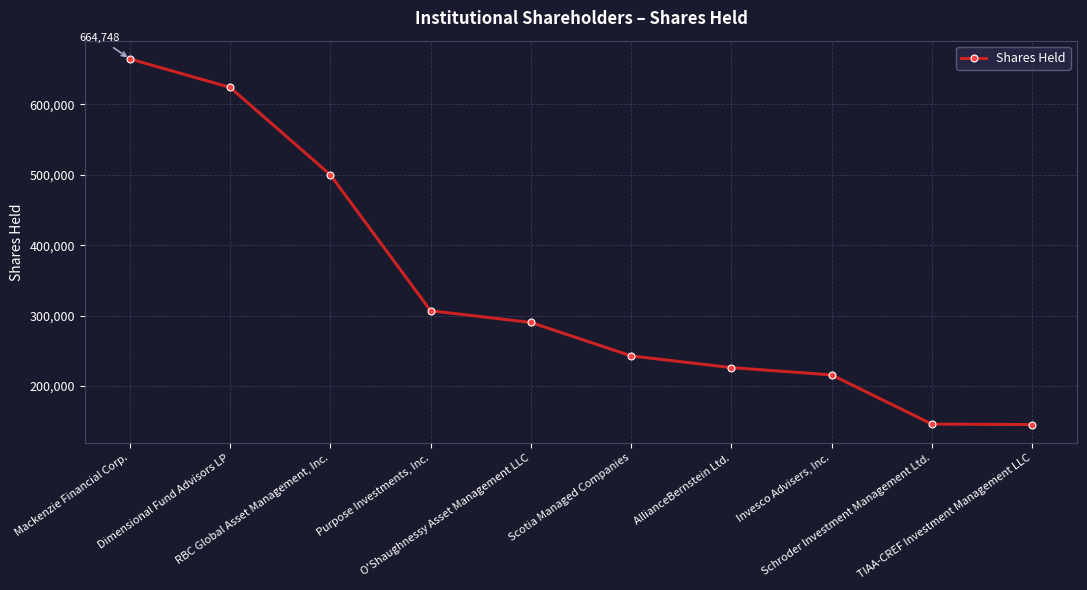

How many lines are shown in the chart?

1